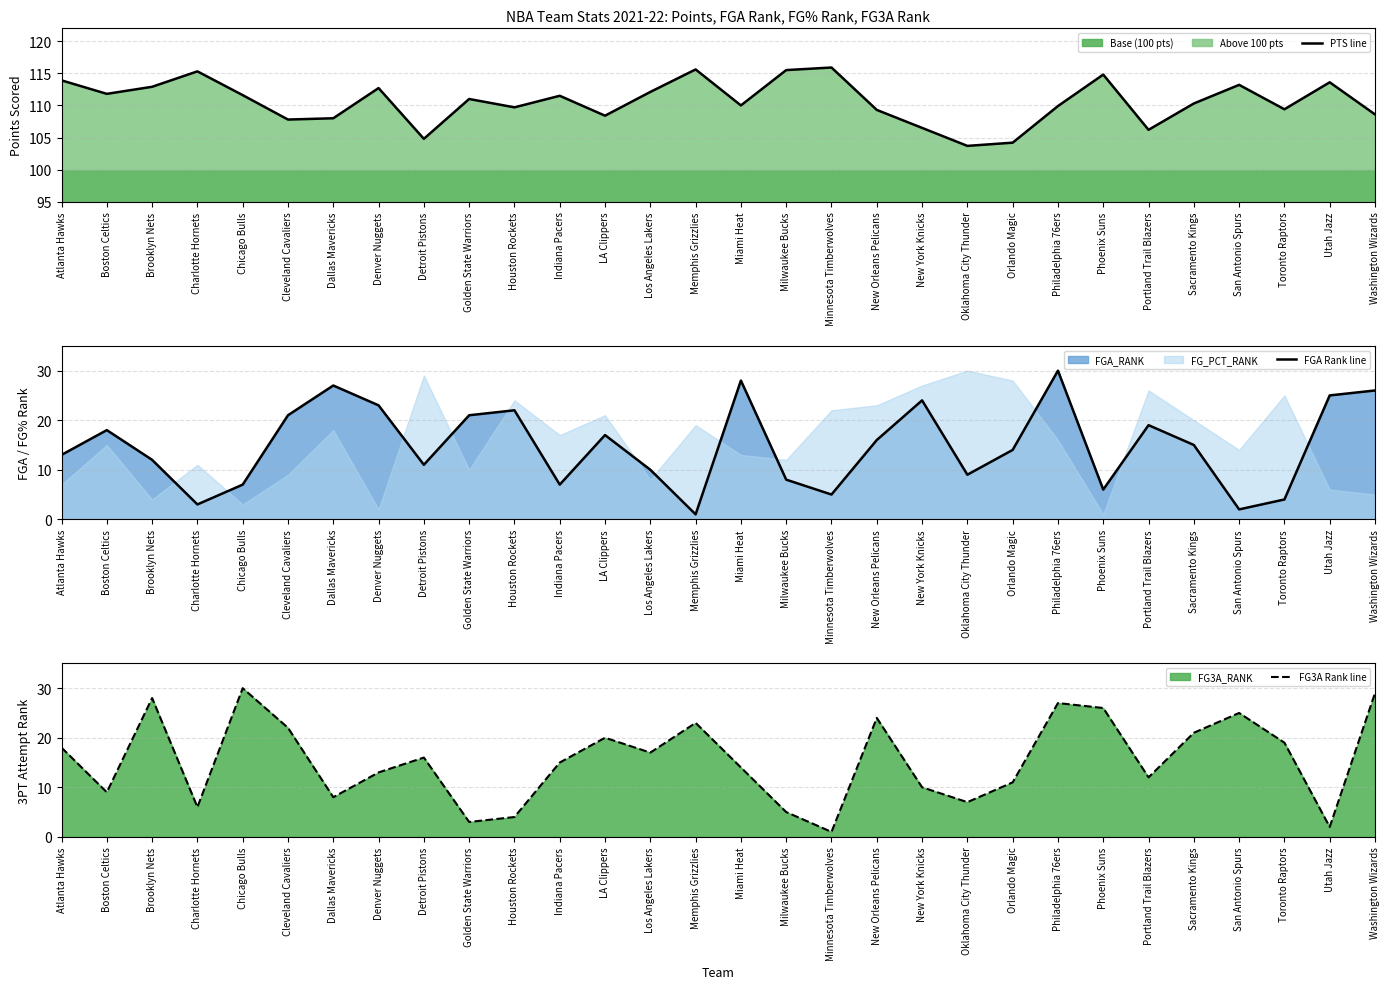

True or false: FG3A Rank line and PTS line cross at least once.

False